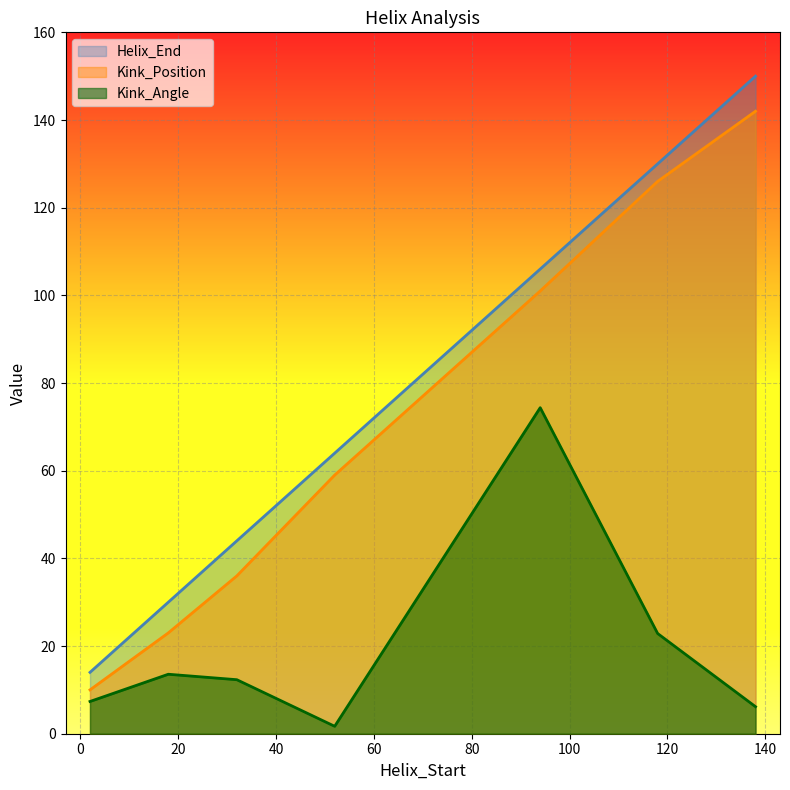

At 2, list the series in order from smallest to largest.

Kink_Angle, Kink_Position, Helix_End